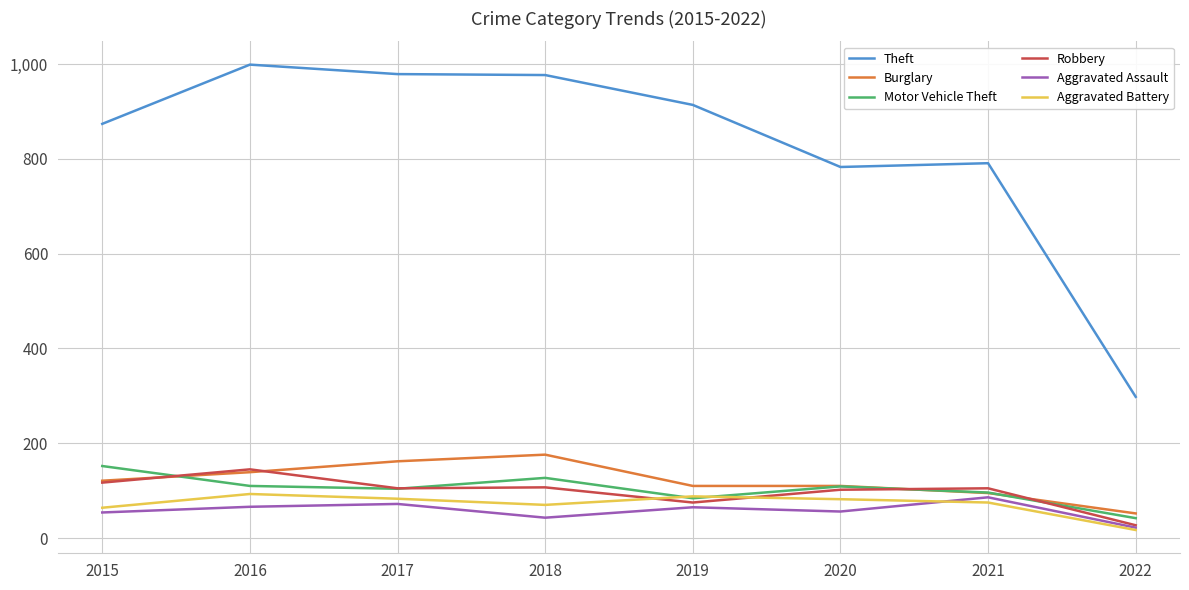

Where do Aggravated Battery and Robbery first cross each other?

2018 and 2019